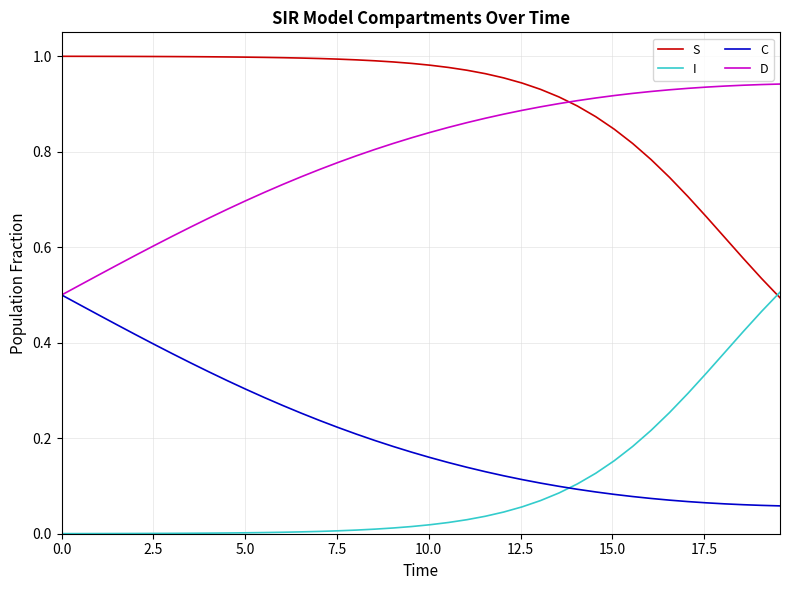

What are all the series names shown in the legend?

S, I, C, D